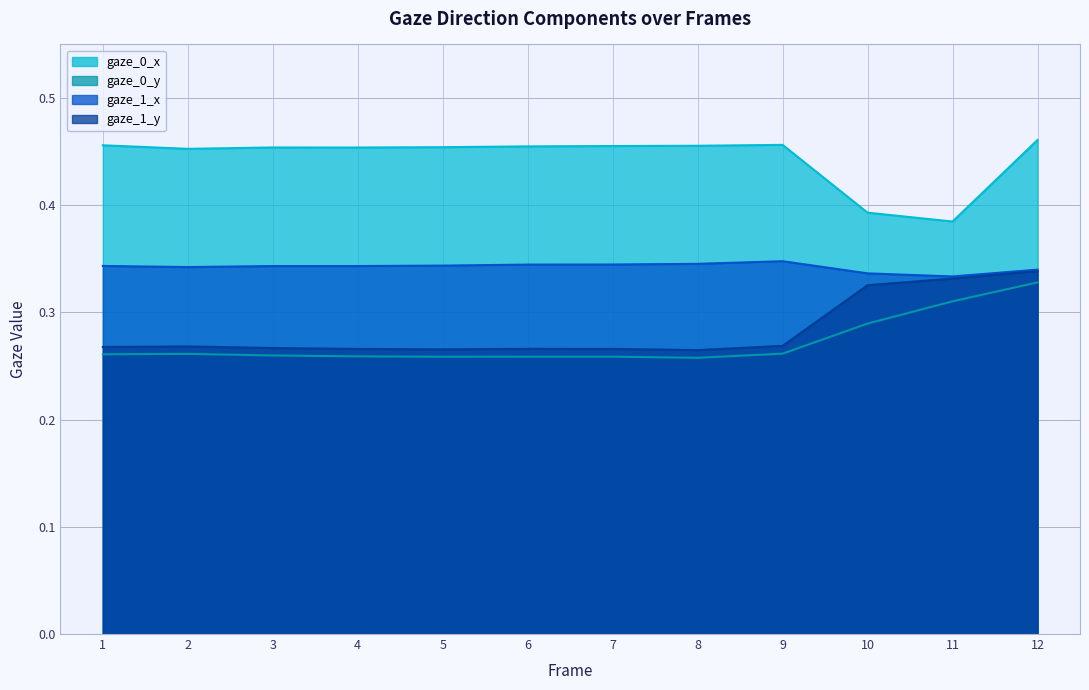

List the series in order of their peak value, lowest first.

gaze_0_y, gaze_1_y, gaze_1_x, gaze_0_x